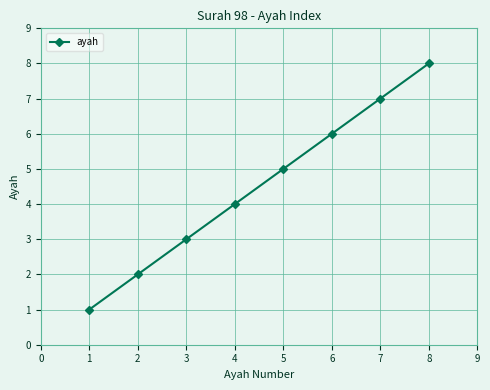

Is it true that the value at 4 is 4?

True